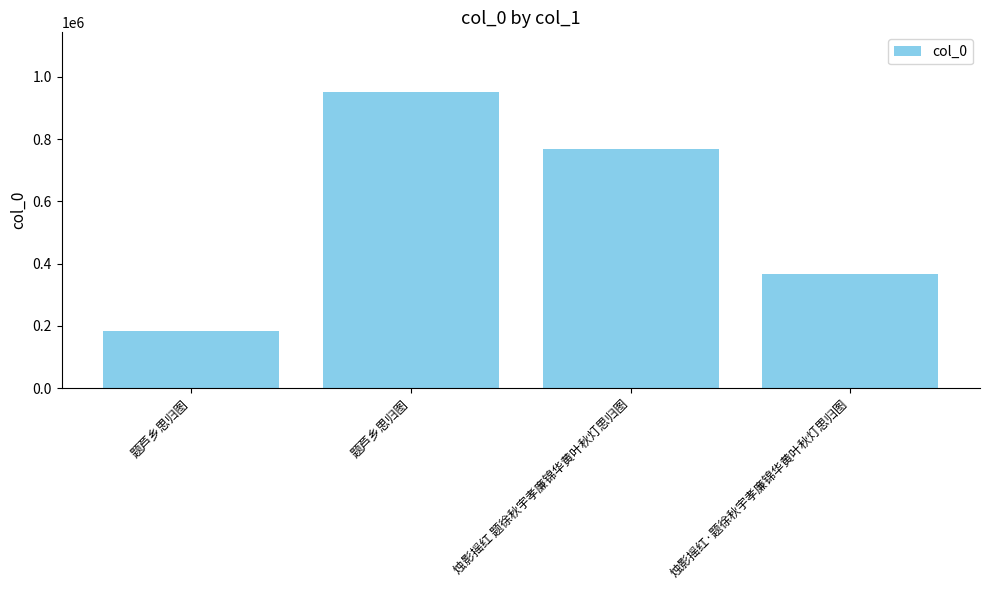

What is the change in value from 题芦乡思归图 to 烛影摇红 题徐秋宇孝廉锦华黄叶秋灯思归图?

+582979